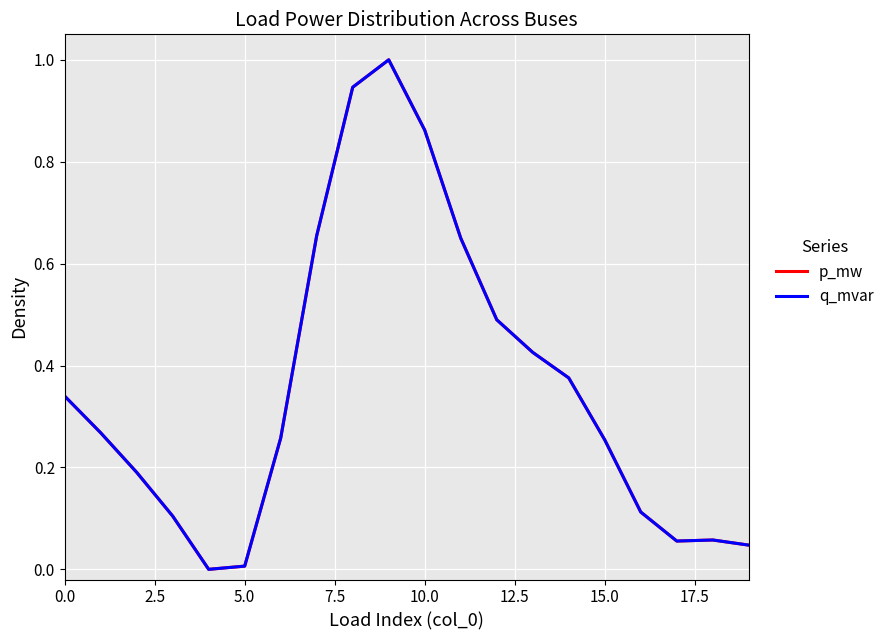

True or false: p_mw and q_mvar intersect in this chart.

False